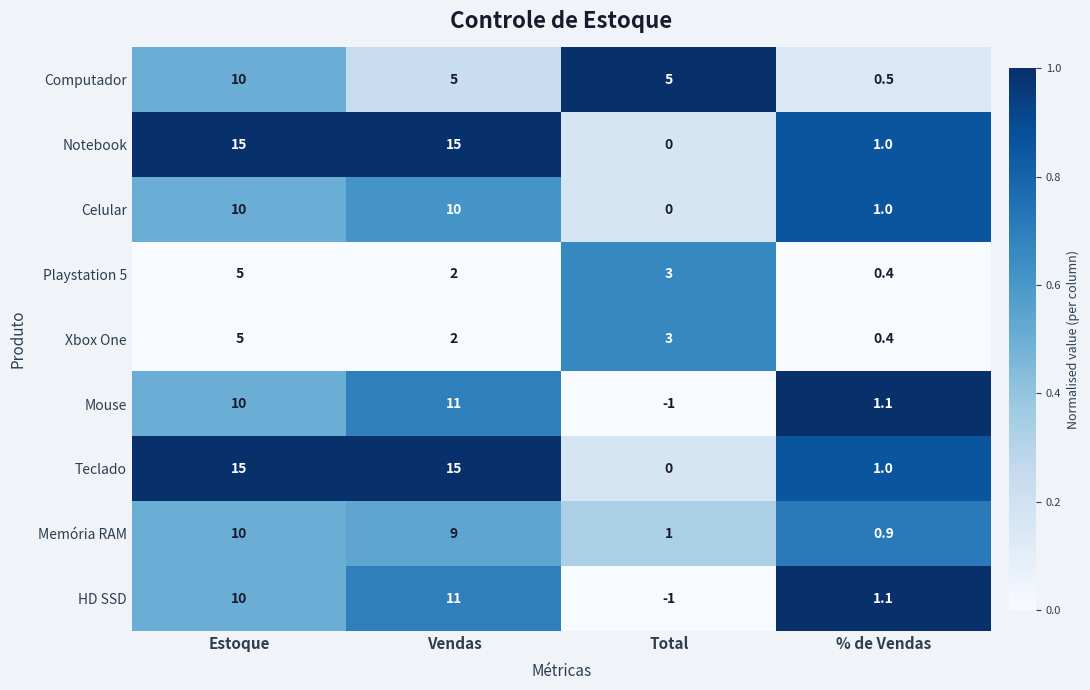

List the labels in order of HD SSD value, smallest first.

Total, % de Vendas, Estoque, Vendas